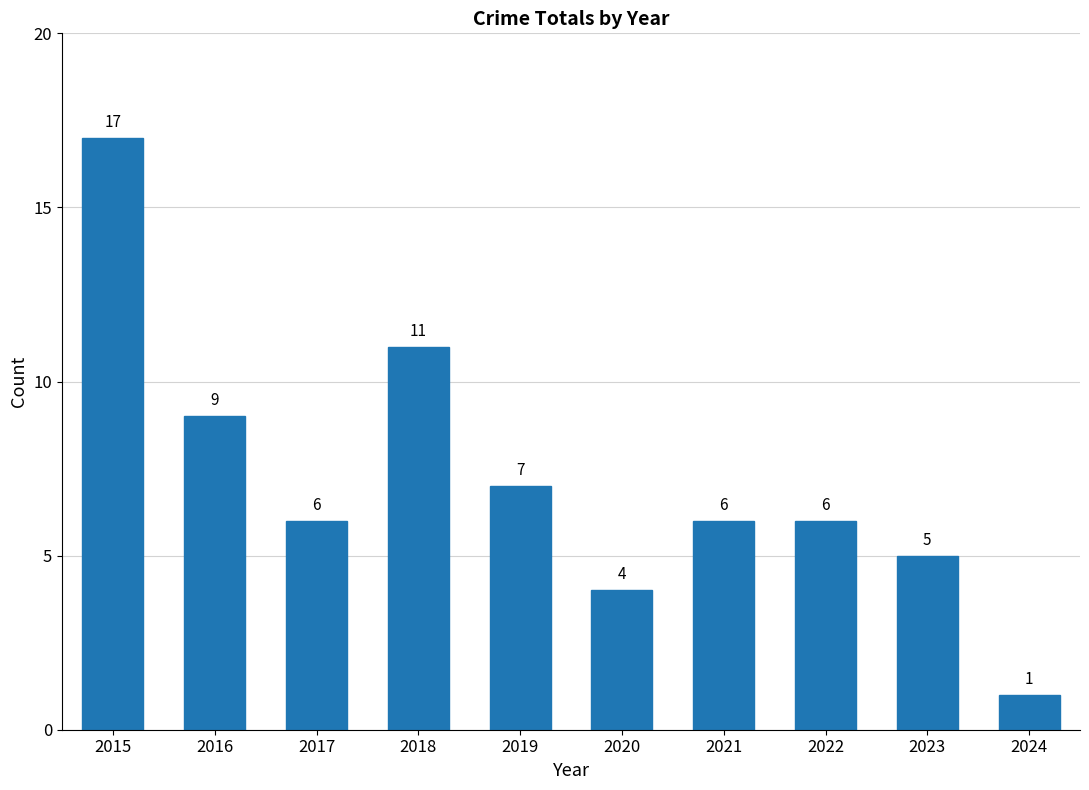

What is the difference between the maximum and second lowest values?

13